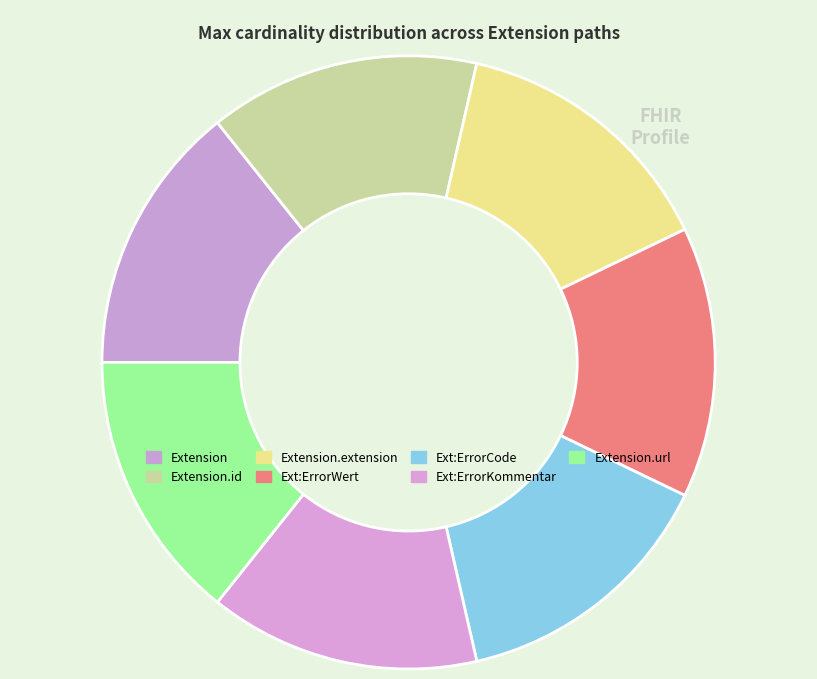

How many slices are in this pie chart?

7